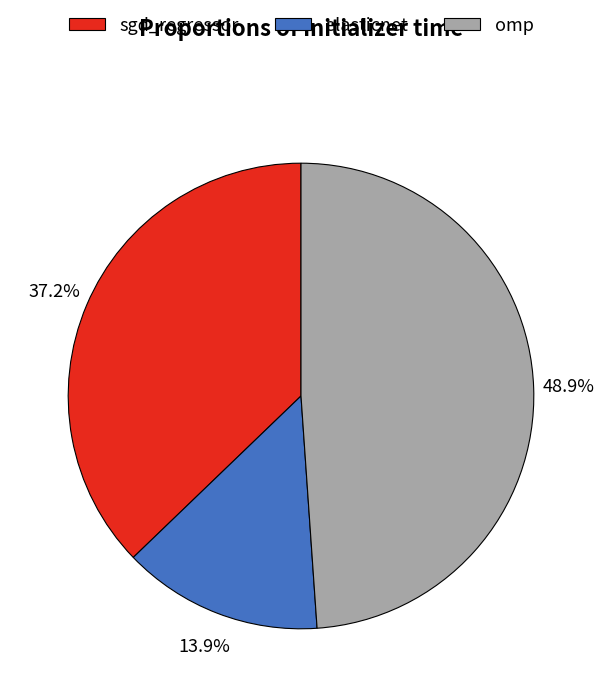

To the nearest percent, what is the difference between the largest and smallest slice percentages?

35%